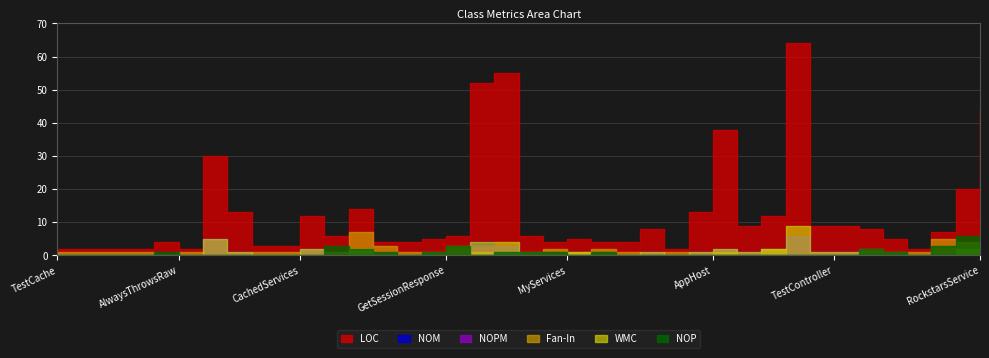

Reading left to right, transcribe all the data shown in this chart.

LOC: TestCache=2	TestCacheOptimizedResult=2	TestCacheError=2	AlwaysThrows=2	AlwaysThrowsResponse=4	AlwaysThrowsRaw=2	CachedHtmlServices=30	Program=13	CachedRockstarsGateway=3	CachedRockstars=3	CachedServices=12	HomeViewModel=6	CustomUserSession=14	UnAuthInfo=4	GetSession=4	UpdateSession=5	GetSessionResponse=6	SessionService=52	Startup=55	Hello=6	HelloResponse=4	MyServices=5	Test=4	TestGet=4	TestService=8	GetRequestInfo=2	RequestInfoServices=13	AppHost=38	AuthOnlyController=9	RedirectTestFilterAttribute=12	HomeController=64	RequiresRoleController=9	TestController=9	SearchRockstars=8	DeleteRockstar=5	ResetRockstars=2	RockstarsResponse=7	Rockstar=20	RockstarsService=44
NOM: TestCache=0	TestCacheOptimizedResult=0	TestCacheError=0	AlwaysThrows=0	AlwaysThrowsResponse=0	AlwaysThrowsRaw=0	CachedHtmlServices=5	Program=1	CachedRockstarsGateway=0	CachedRockstars=0	CachedServices=2	HomeViewModel=0	CustomUserSession=1	UnAuthInfo=0	GetSession=0	UpdateSession=0	GetSessionResponse=0	SessionService=4	Startup=3	Hello=0	HelloResponse=0	MyServices=1	Test=0	TestGet=0	TestService=1	GetRequestInfo=0	RequestInfoServices=1	AppHost=2	AuthOnlyController=1	RedirectTestFilterAttribute=2	HomeController=6	RequiresRoleController=1	TestController=1	SearchRockstars=0	DeleteRockstar=0	ResetRockstars=0	RockstarsResponse=0	Rockstar=2	RockstarsService=4
NOPM: TestCache=0	TestCacheOptimizedResult=0	TestCacheError=0	AlwaysThrows=0	AlwaysThrowsResponse=0	AlwaysThrowsRaw=0	CachedHtmlServices=5	Program=1	CachedRockstarsGateway=0	CachedRockstars=0	CachedServices=2	HomeViewModel=0	CustomUserSession=1	UnAuthInfo=0	GetSession=0	UpdateSession=0	GetSessionResponse=0	SessionService=3	Startup=3	Hello=0	HelloResponse=0	MyServices=1	Test=0	TestGet=0	TestService=1	GetRequestInfo=0	RequestInfoServices=1	AppHost=2	AuthOnlyController=1	RedirectTestFilterAttribute=2	HomeController=6	RequiresRoleController=1	TestController=1	SearchRockstars=0	DeleteRockstar=0	ResetRockstars=0	RockstarsResponse=0	Rockstar=2	RockstarsService=4
Fan-In: TestCache=1	TestCacheOptimizedResult=1	TestCacheError=1	AlwaysThrows=1	AlwaysThrowsResponse=0	AlwaysThrowsRaw=1	CachedHtmlServices=0	Program=0	CachedRockstarsGateway=1	CachedRockstars=1	CachedServices=0	HomeViewModel=1	CustomUserSession=7	UnAuthInfo=3	GetSession=1	UpdateSession=1	GetSessionResponse=3	SessionService=1	Startup=1	Hello=1	HelloResponse=2	MyServices=1	Test=2	TestGet=1	TestService=0	GetRequestInfo=1	RequestInfoServices=0	AppHost=1	AuthOnlyController=0	RedirectTestFilterAttribute=2	HomeController=0	RequiresRoleController=0	TestController=0	SearchRockstars=2	DeleteRockstar=1	ResetRockstars=1	RockstarsResponse=5	Rockstar=4	RockstarsService=1
WMC: TestCache=0	TestCacheOptimizedResult=0	TestCacheError=0	AlwaysThrows=0	AlwaysThrowsResponse=0	AlwaysThrowsRaw=0	CachedHtmlServices=5	Program=1	CachedRockstarsGateway=0	CachedRockstars=0	CachedServices=2	HomeViewModel=0	CustomUserSession=2	UnAuthInfo=0	GetSession=0	UpdateSession=0	GetSessionResponse=0	SessionService=4	Startup=4	Hello=0	HelloResponse=0	MyServices=1	Test=0	TestGet=0	TestService=1	GetRequestInfo=0	RequestInfoServices=1	AppHost=2	AuthOnlyController=1	RedirectTestFilterAttribute=2	HomeController=9	RequiresRoleController=1	TestController=1	SearchRockstars=0	DeleteRockstar=0	ResetRockstars=0	RockstarsResponse=0	Rockstar=2	RockstarsService=4
NOP: TestCache=0	TestCacheOptimizedResult=0	TestCacheError=0	AlwaysThrows=0	AlwaysThrowsResponse=1	AlwaysThrowsRaw=0	CachedHtmlServices=0	Program=0	CachedRockstarsGateway=0	CachedRockstars=0	CachedServices=0	HomeViewModel=3	CustomUserSession=2	UnAuthInfo=1	GetSession=0	UpdateSession=1	GetSessionResponse=3	SessionService=0	Startup=1	Hello=1	HelloResponse=1	MyServices=0	Test=1	TestGet=0	TestService=0	GetRequestInfo=0	RequestInfoServices=0	AppHost=0	AuthOnlyController=0	RedirectTestFilterAttribute=0	HomeController=0	RequiresRoleController=0	TestController=0	SearchRockstars=2	DeleteRockstar=1	ResetRockstars=0	RockstarsResponse=3	Rockstar=6	RockstarsService=0